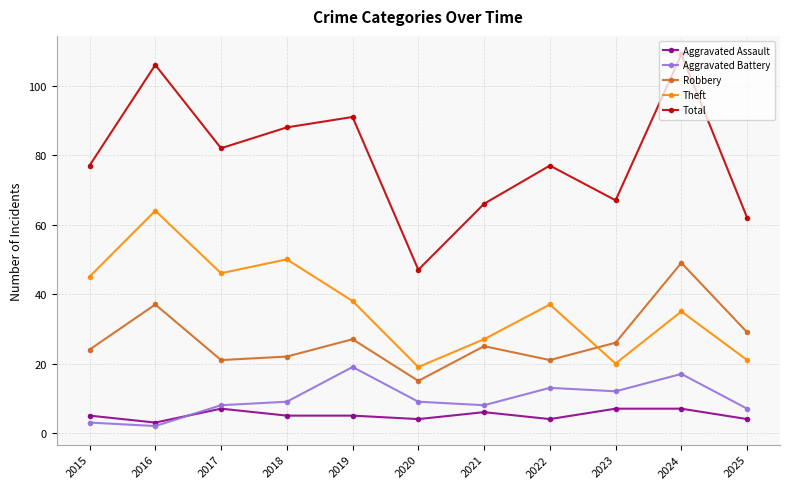

Rank the series at 2020 from highest to lowest value.

Total, Theft, Robbery, Aggravated Battery, Aggravated Assault